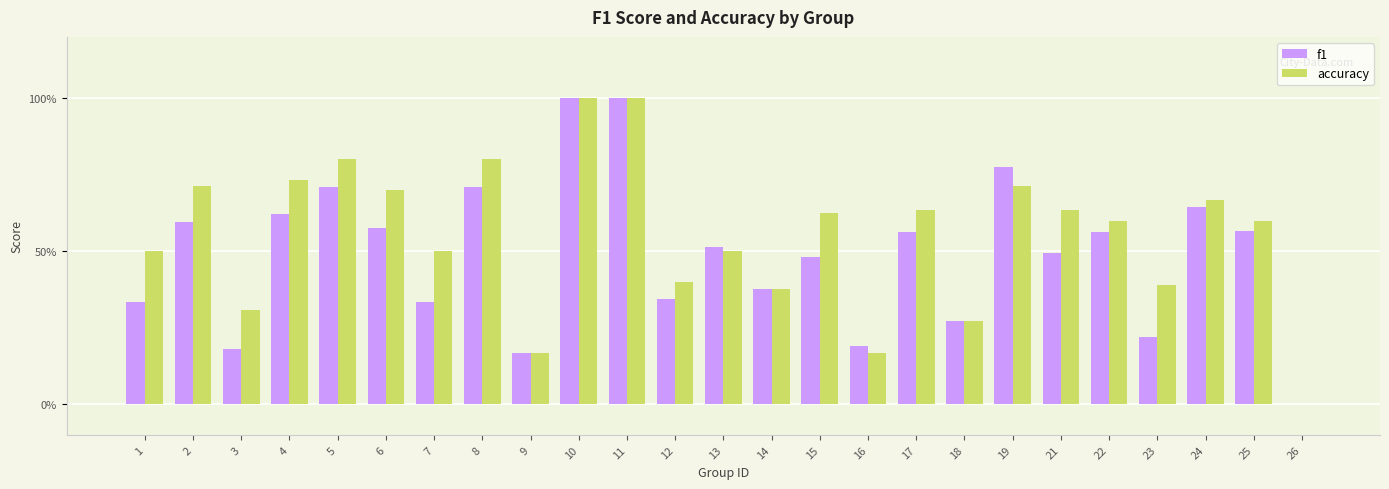

What is the highest value of the accuracy series?

1.0